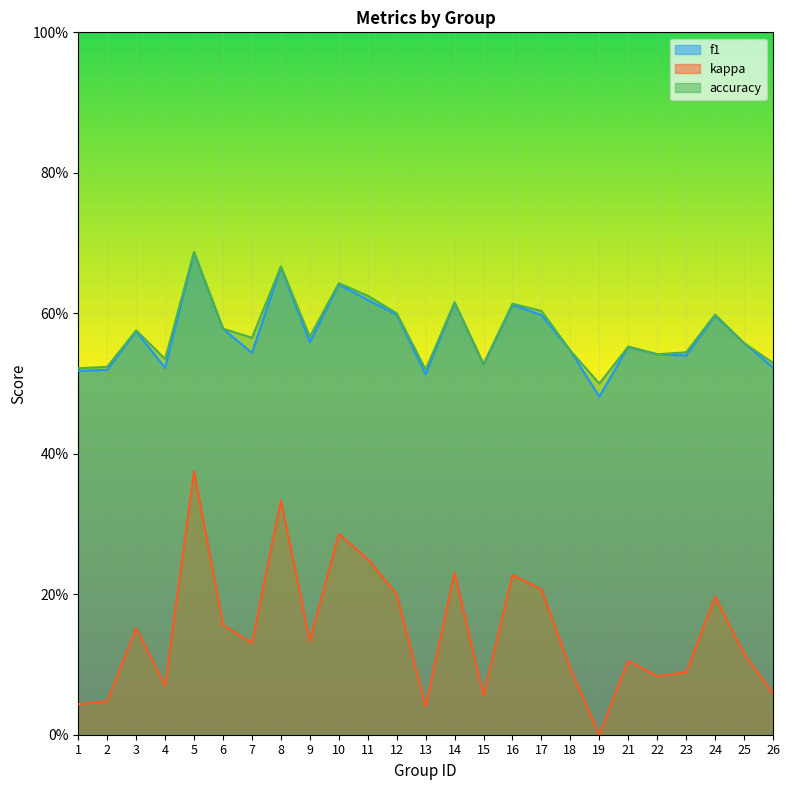

Which label corresponds to the smallest value in the chart?

19